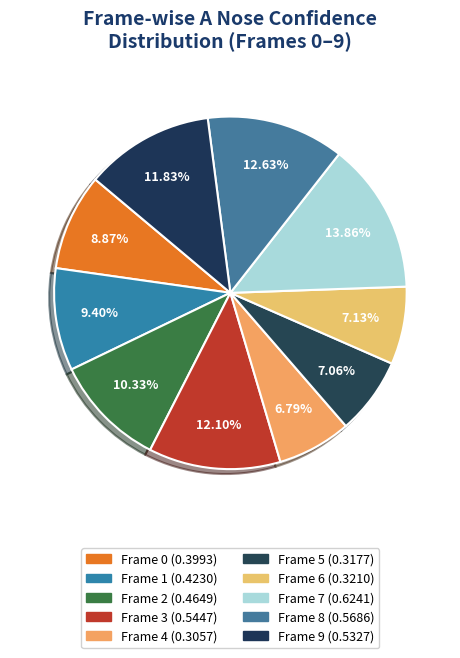

How many segments does this pie chart have?

10